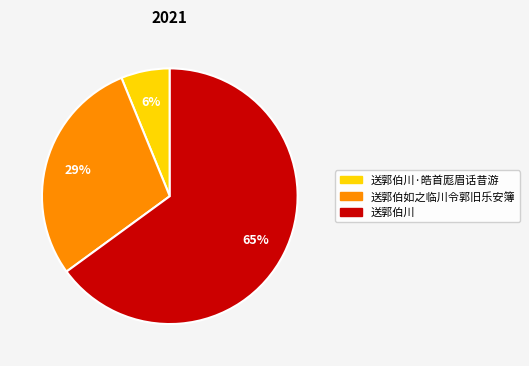

To the nearest percent, what is the difference between the largest and smallest slice percentages?

59%